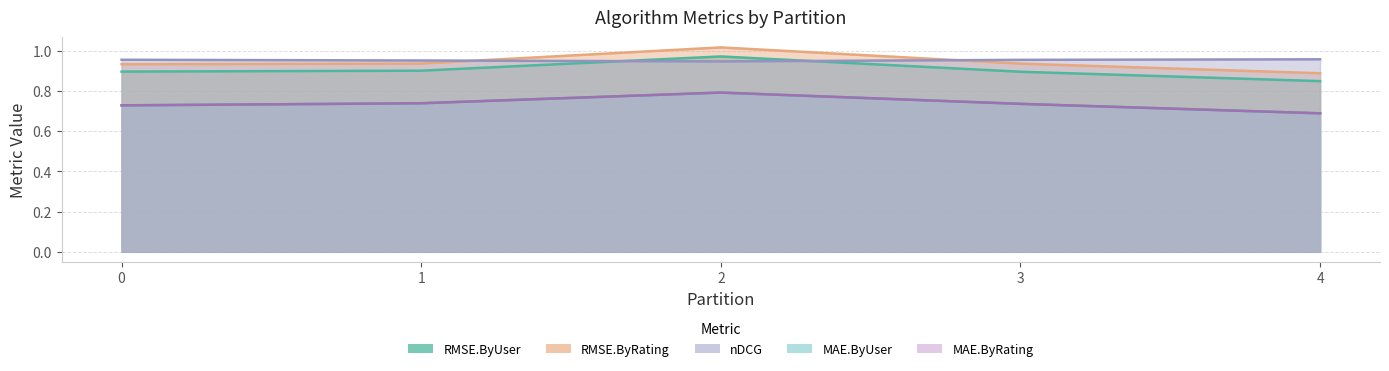

What is the total value across all series at 1?

4.3